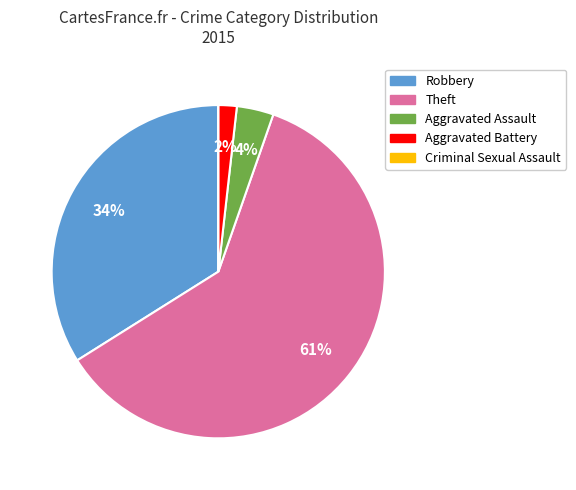

True or false: Robbery accounts for 34% of the total.

True